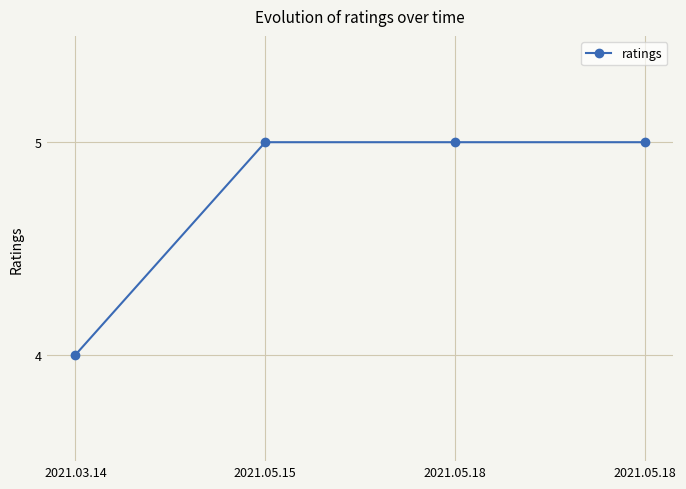

How many lines are shown in the chart?

1